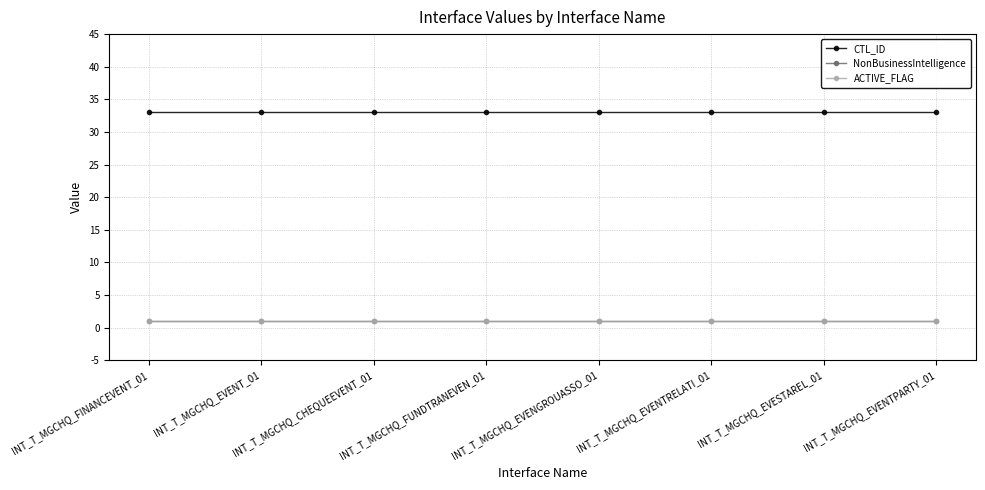

Between INT_T_MGCHQ_FINANCEVENT_01 and INT_T_MGCHQ_EVENGROUASSO_01, which series saw the biggest shift?

CTL_ID